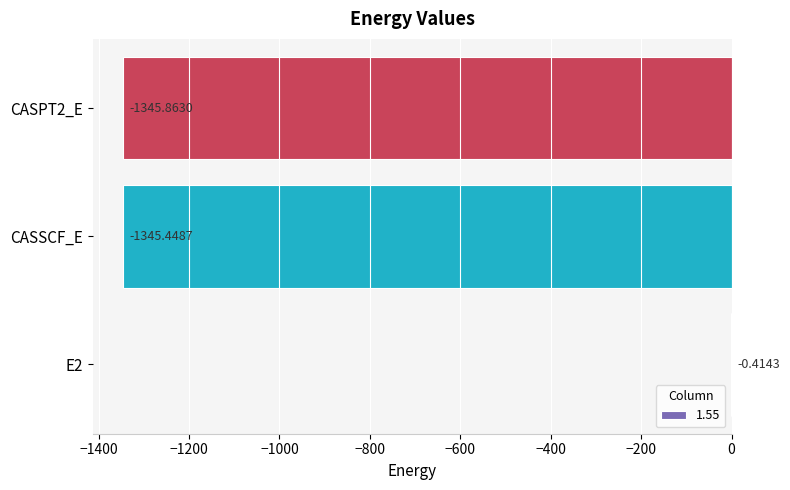

What is the change in value from E2 to CASPT2_E?

-1345.4